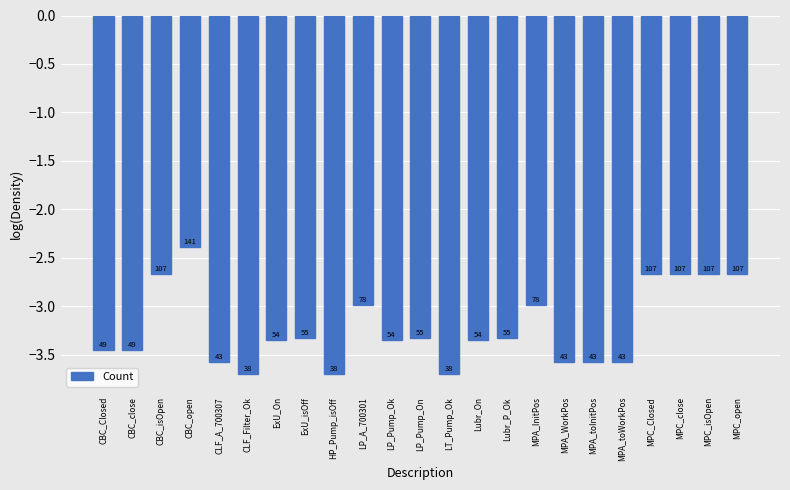

How many bars are there in total?

23